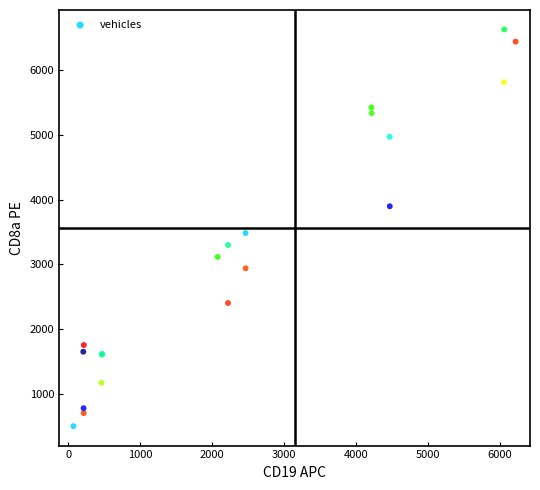

What Y value in the scatter plot is closest to 3565?

3484.7